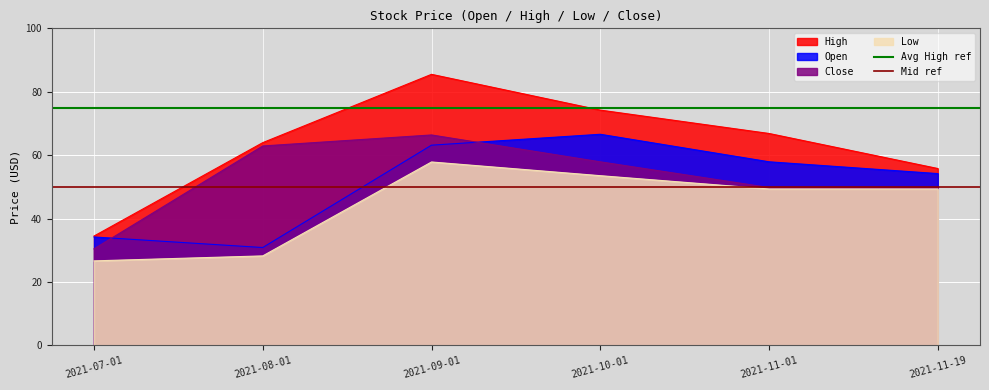

Is the value of Mid ref at 2021-07-01 greater than the value of Avg High ref at 2021-07-01?

No